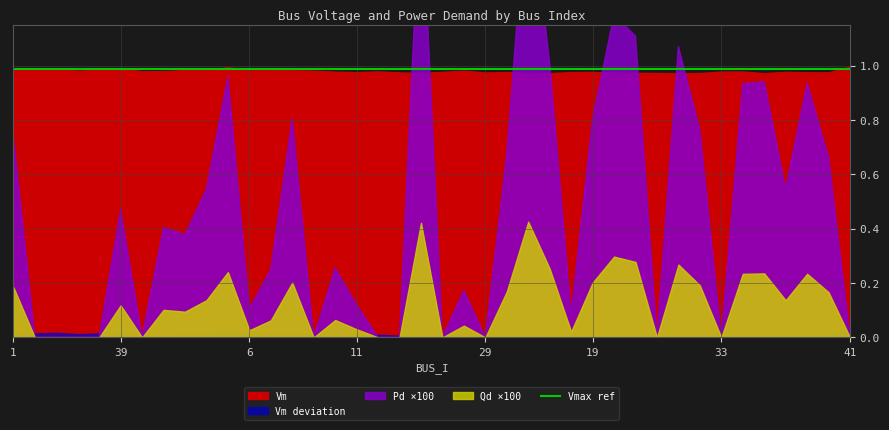

Which has a higher value, 41 or 21?

41